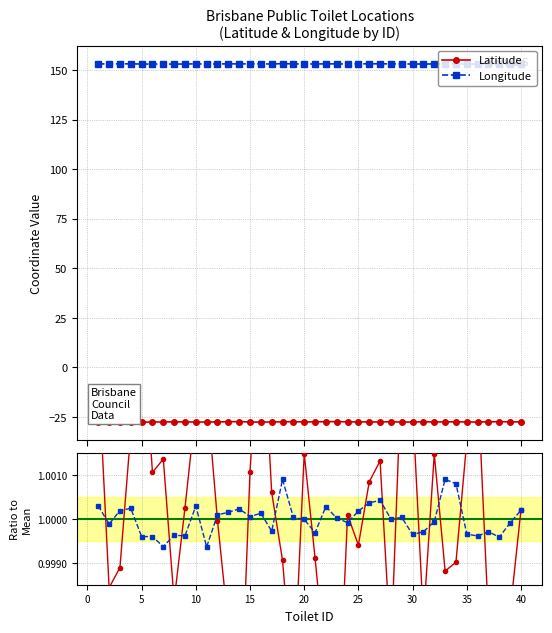

In Latitude, how many points are higher than both neighbors (excluding endpoints)?

11